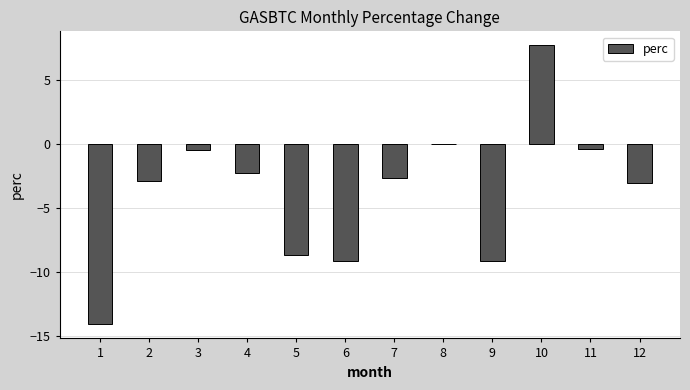

The value at 11 is -0.4. True or false?

True